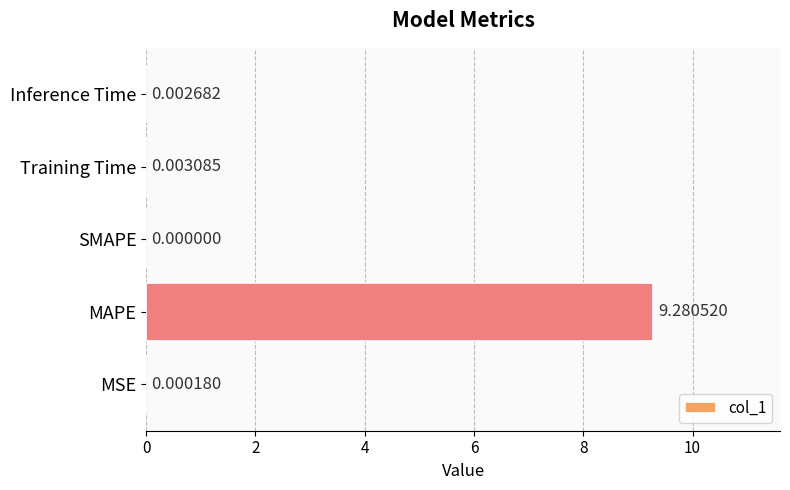

Which category has the highest value across all series?

MAPE